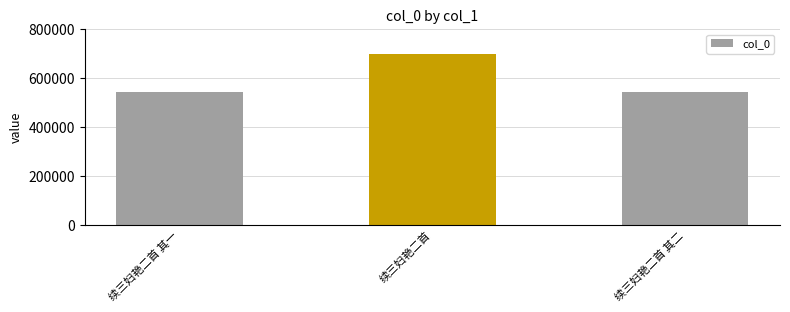

Is it true that the value at 续三妇艳二首 is 697516?

True